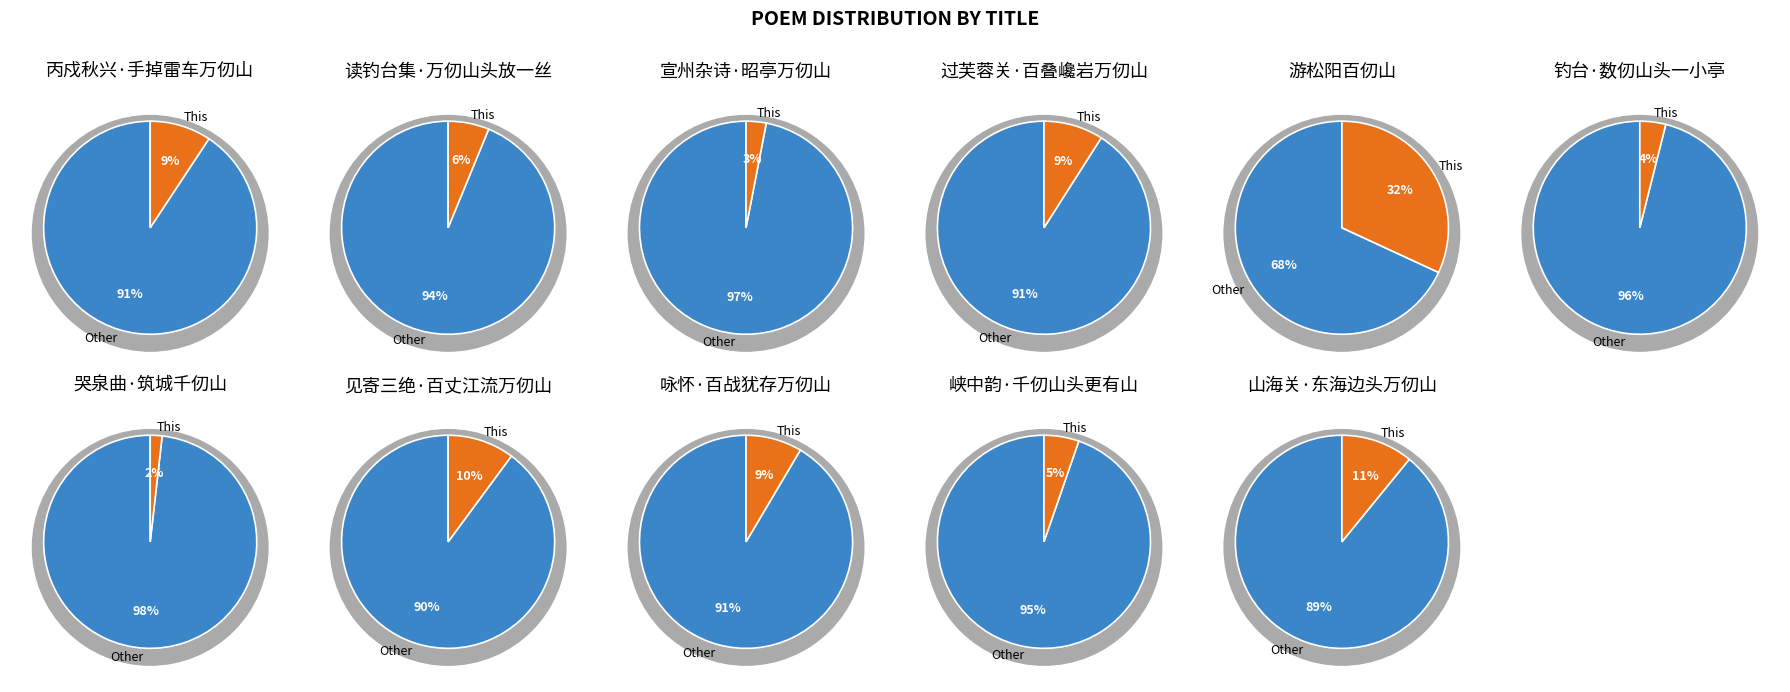

What percentage is the 游松阳百仞山 slice, to the nearest percent?

32%